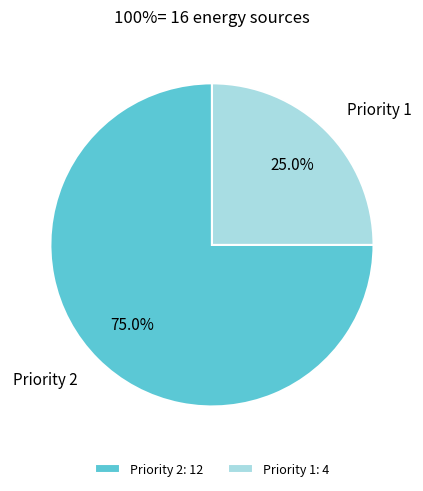

Does Priority 2 account for over 50% of the chart?

Yes